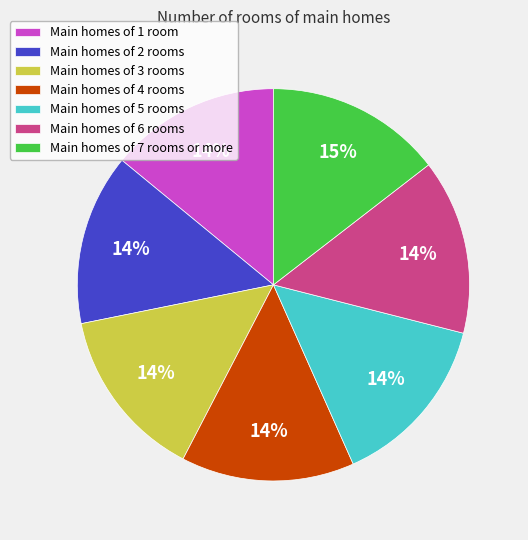

Combined, do Main homes of 3 rooms and Main homes of 5 rooms account for over 50%?

No